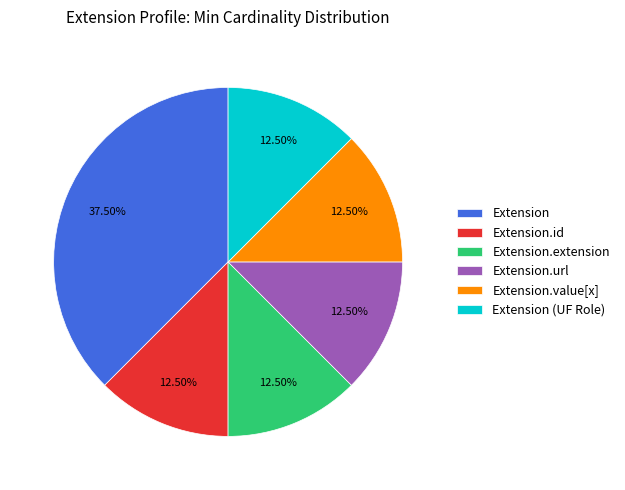

How much of the chart is everything except Extension.value[x]?

87.5%